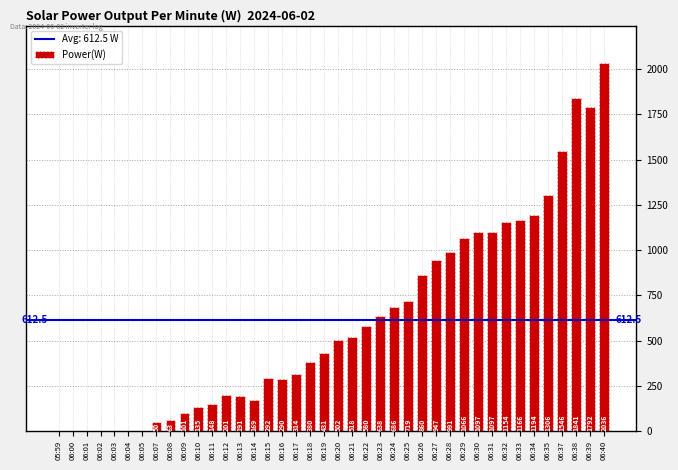

How many series are shown in this chart?

1